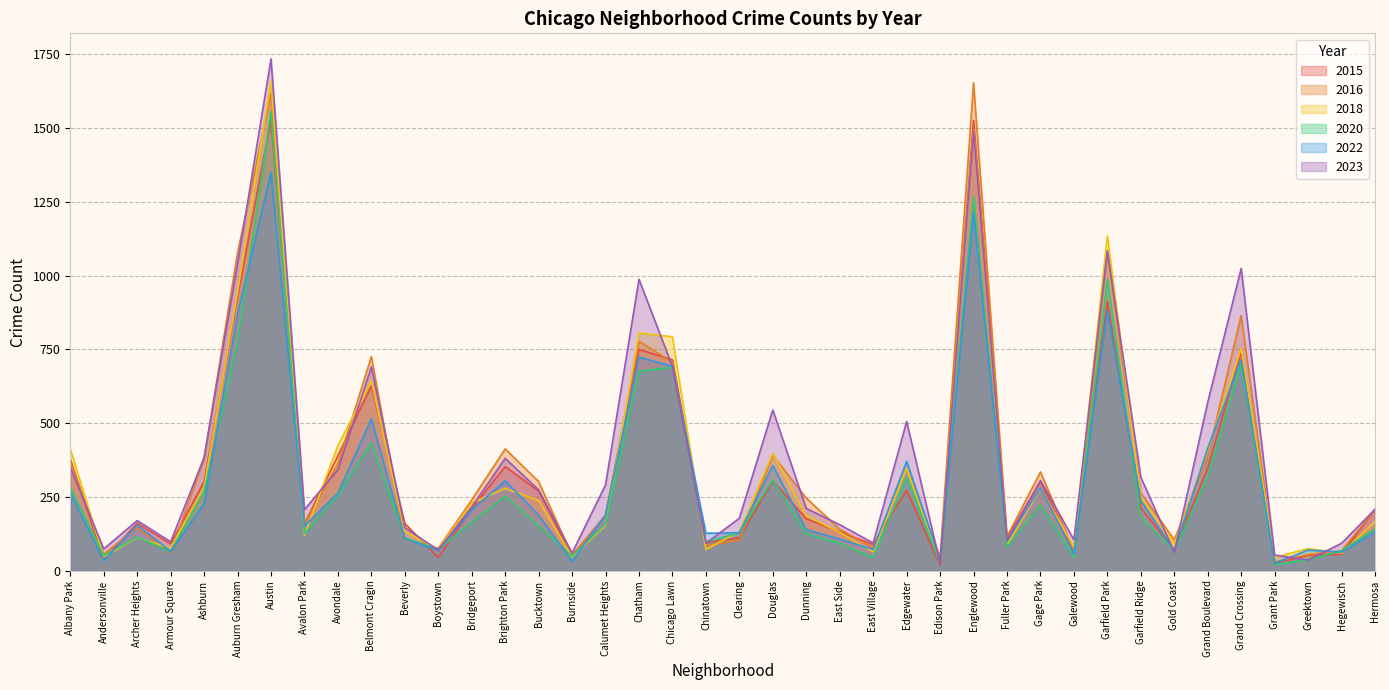

Is the value of 2016 at Bridgeport greater than the value of 2015 at East Village?

Yes